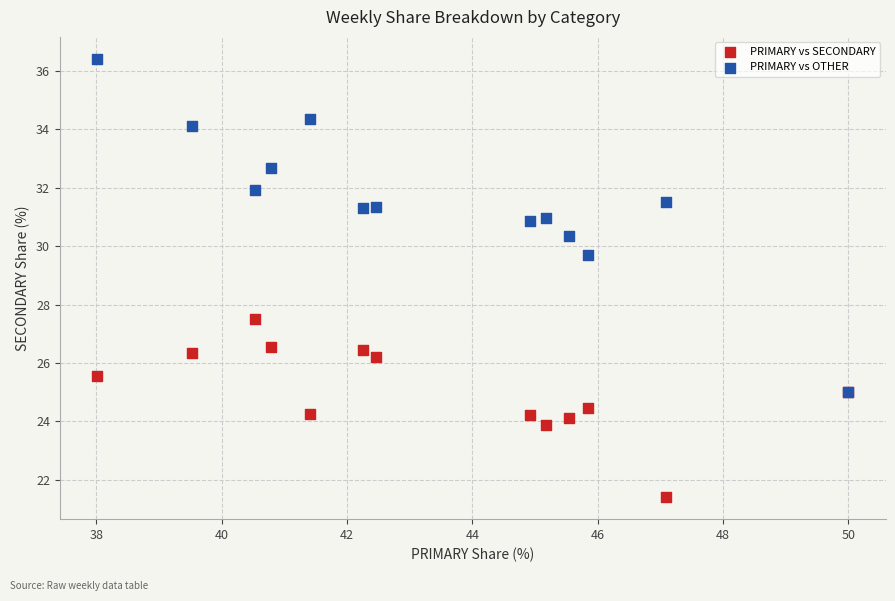

Across all series, what Y value is closest to 28?

27.5